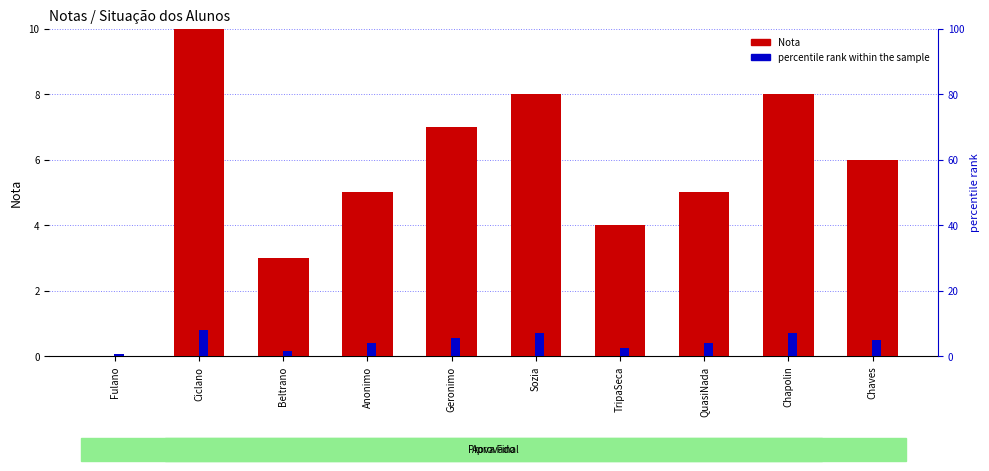

What is the difference between the second highest and second lowest values in the percentile rank within the sample series?

5.6